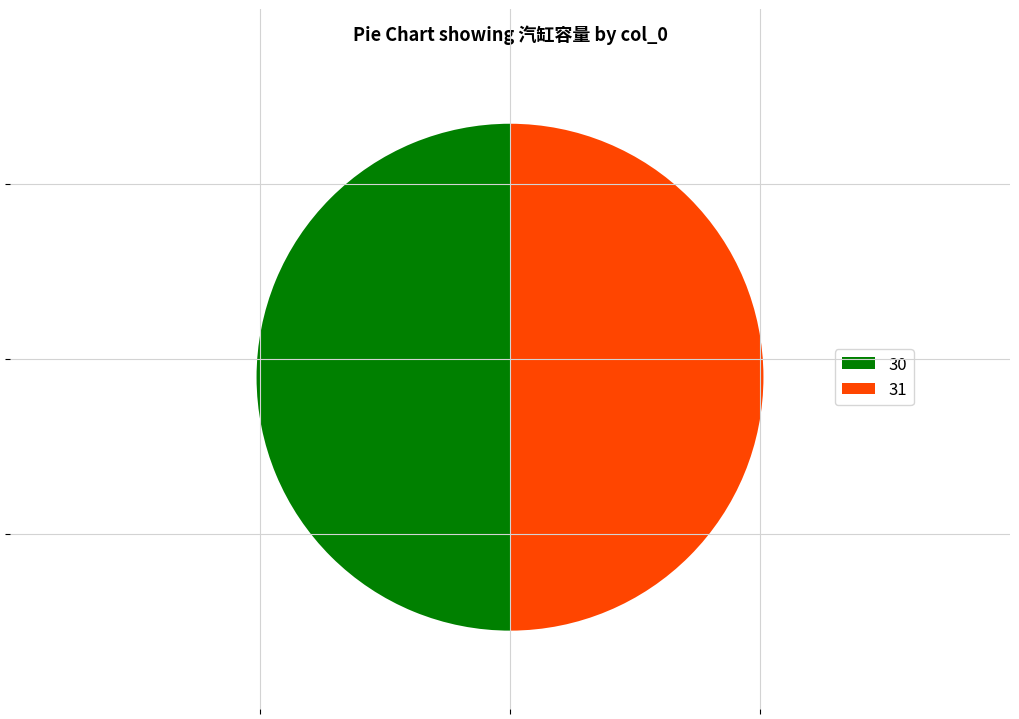

Is the sum of 31 and 30 greater than half?

Yes